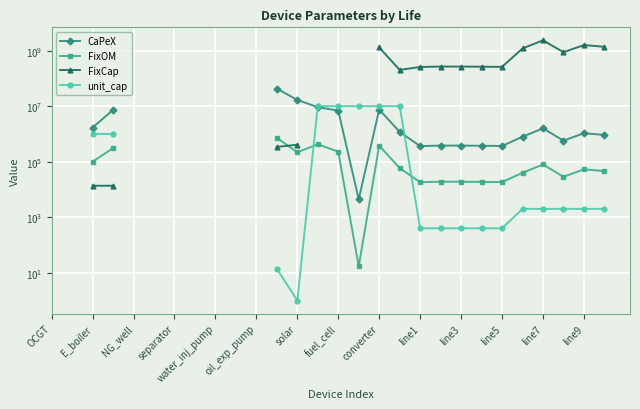

What are all the series names shown in the legend?

CaPeX, FixOM, FixCap, unit_cap